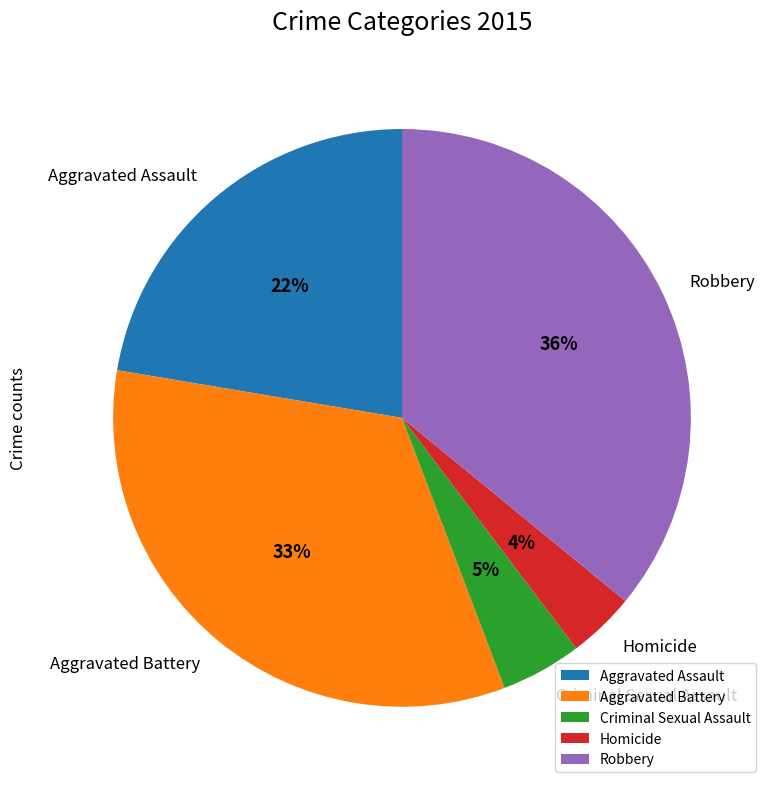

Count the number of slices in the pie.

5